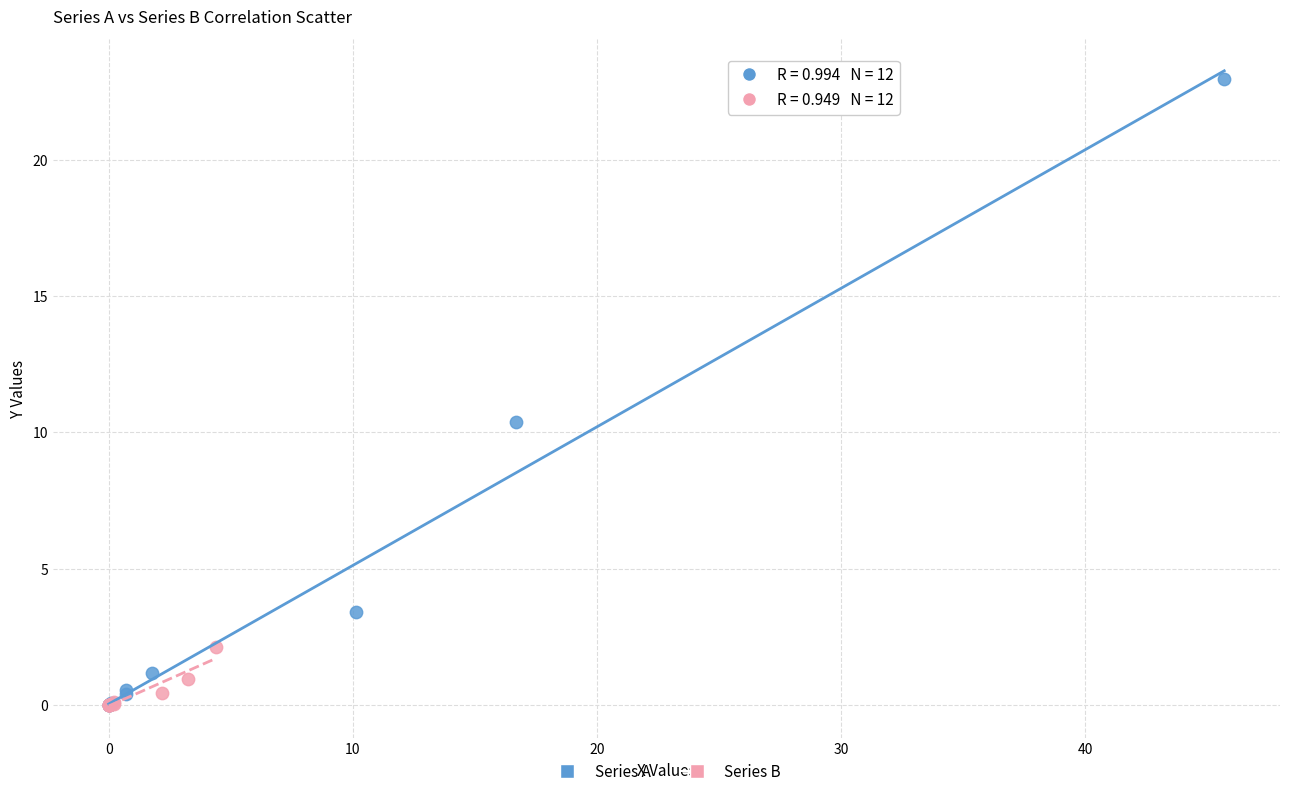

Which series has the widest spread of Y values?

Series A